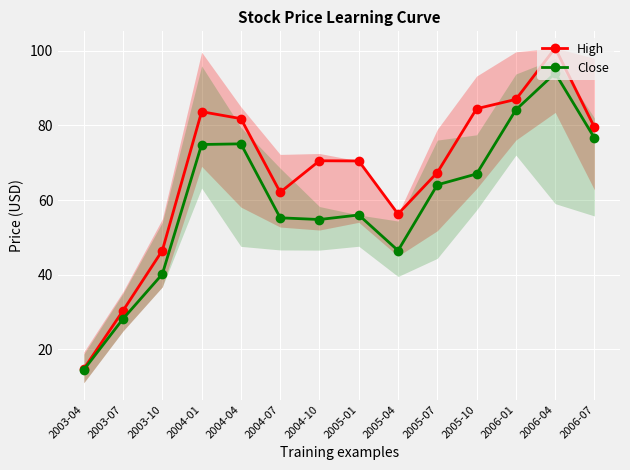

Reading left to right, extract all data points from this chart.

High: 14.8	30.4	46.5	83.7	81.8	62.1	70.5	70.5	56.3	67.4	84.5	87.0	100.8	79.5
Close: 14.5	28.2	40.2	74.9	75.1	55.3	54.8	56.0	46.5	64.1	67.0	84.2	94.0	76.6